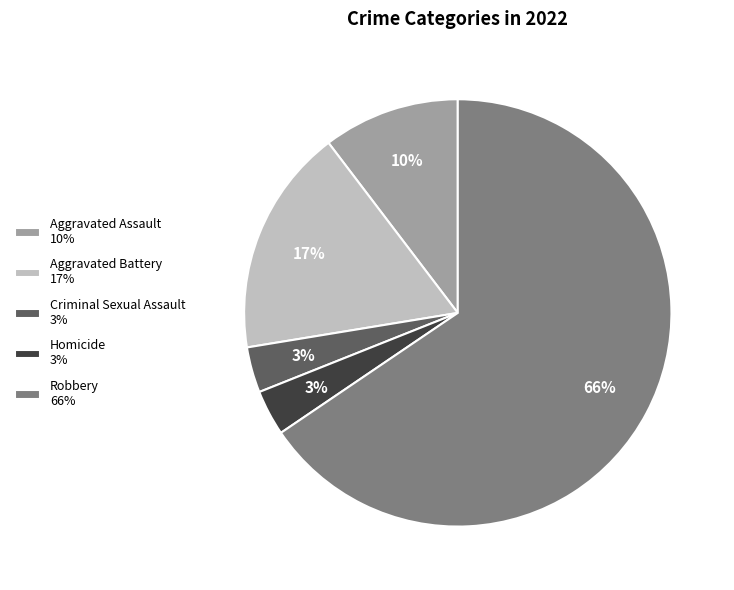

Do Criminal Sexual Assault 3% and Robbery 66% together represent more than half of the pie?

Yes